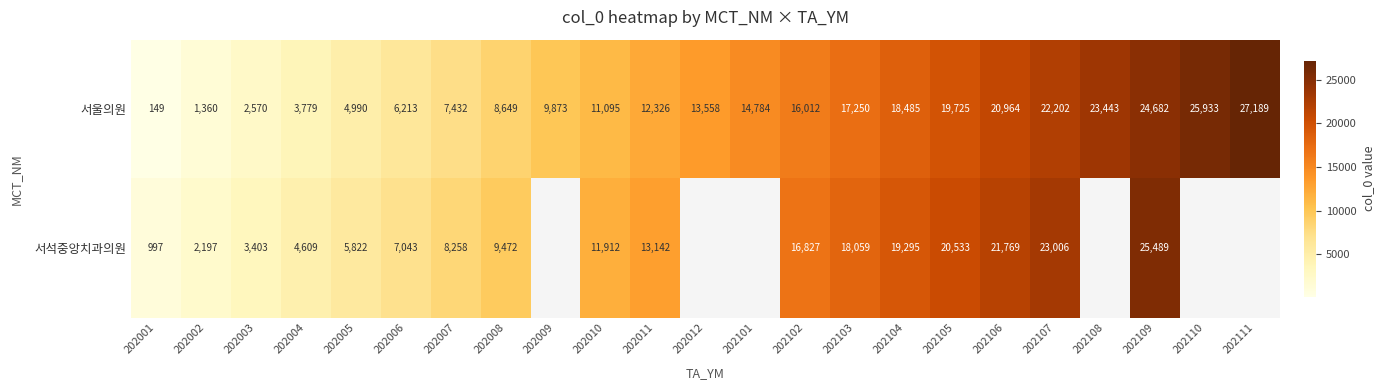

At how many categories does at least one series exceed 19322?

7